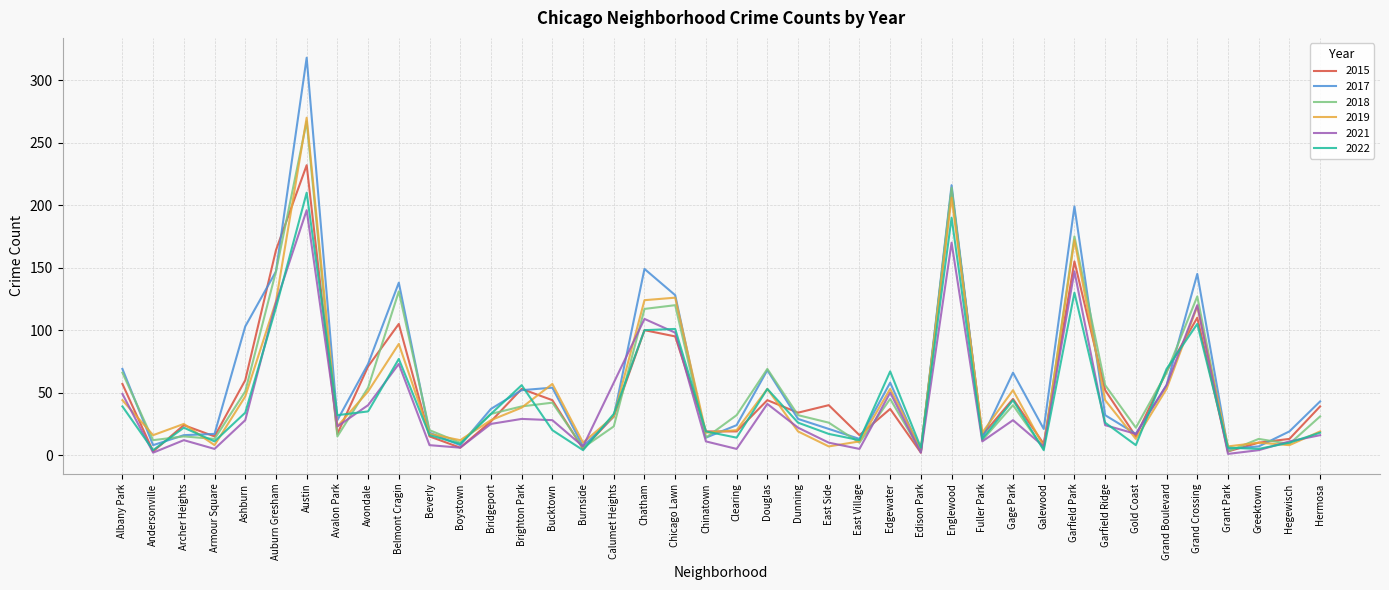

What position from the left is Garfield Ridge?

33